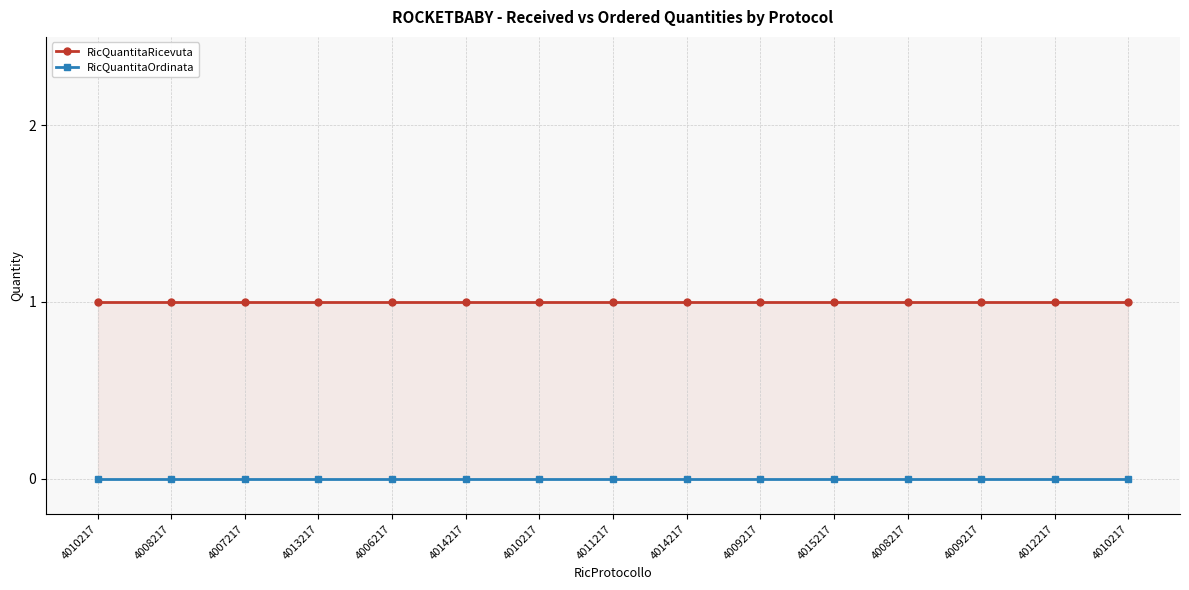

The RicQuantitaRicevuta series shows 1 at 4014217. True or false?

True